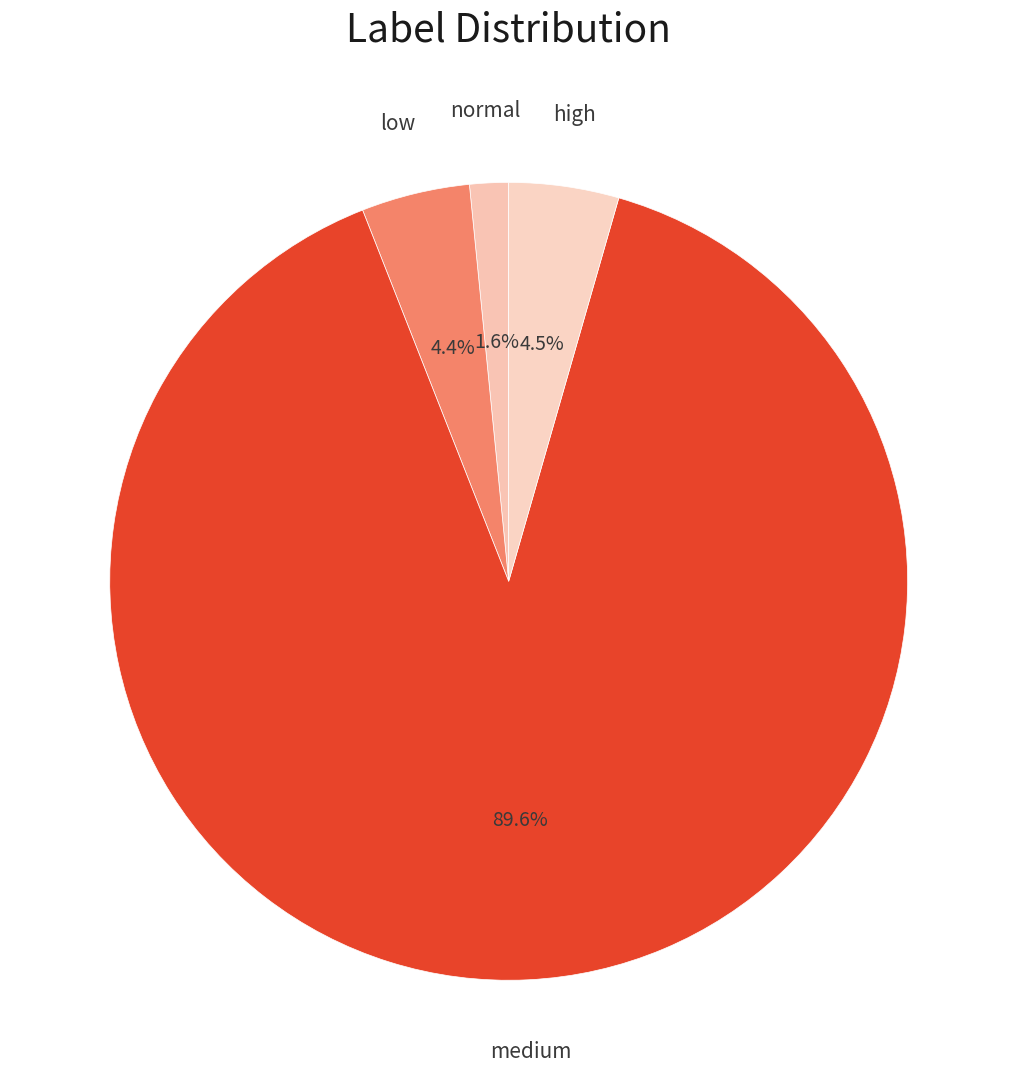

How many slices are in this pie chart?

4